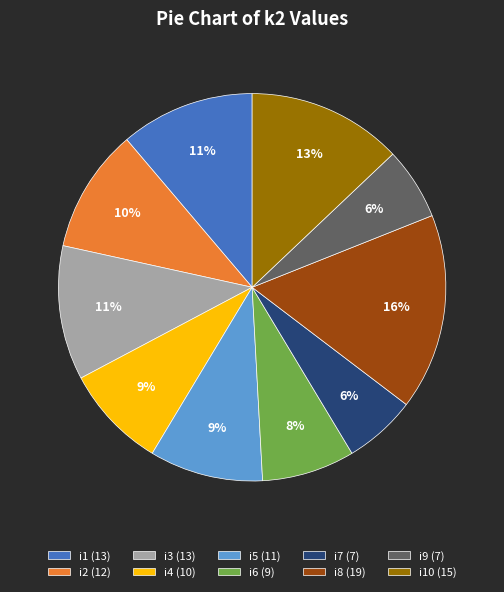

Which category has the biggest portion of the pie?

i8 (19)